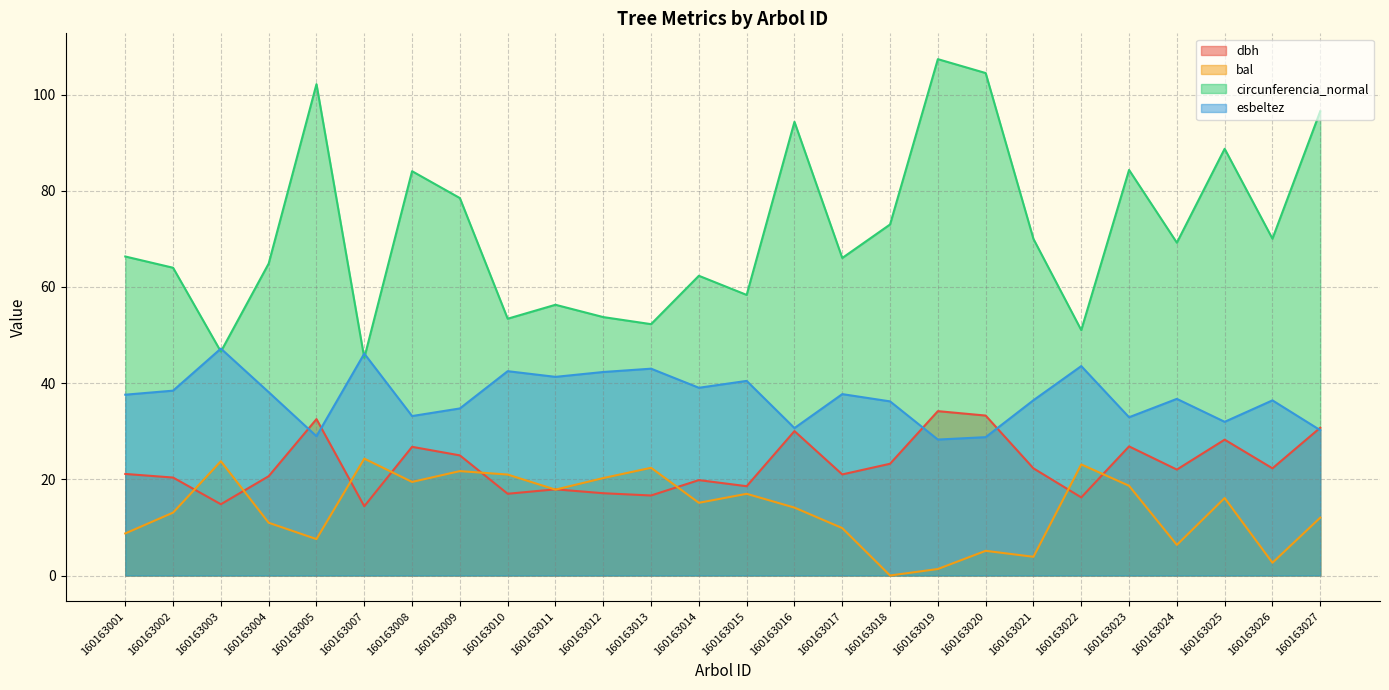

Which series changed the most between 160163003 and 160163025?

circunferencia_normal